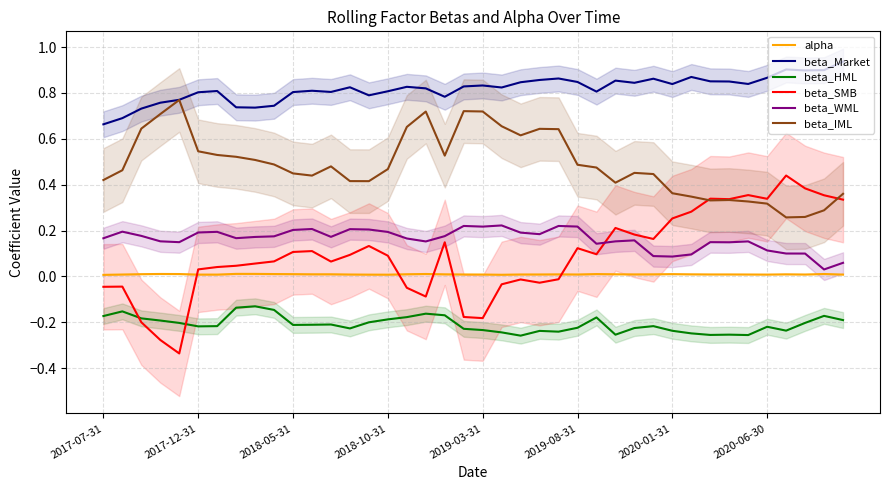

True or false: beta_HML and beta_Market intersect in this chart.

False